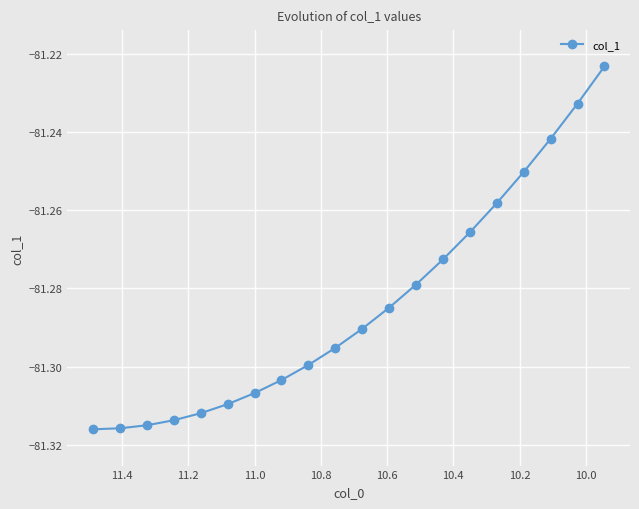

Reading right to left, list all the values displayed in this chart.

-81.2	-81.2	-81.2	-81.3	-81.3	-81.3	-81.3	-81.3	-81.3	-81.3	-81.3	-81.3	-81.3	-81.3	-81.3	-81.3	-81.3	-81.3	-81.3	-81.3